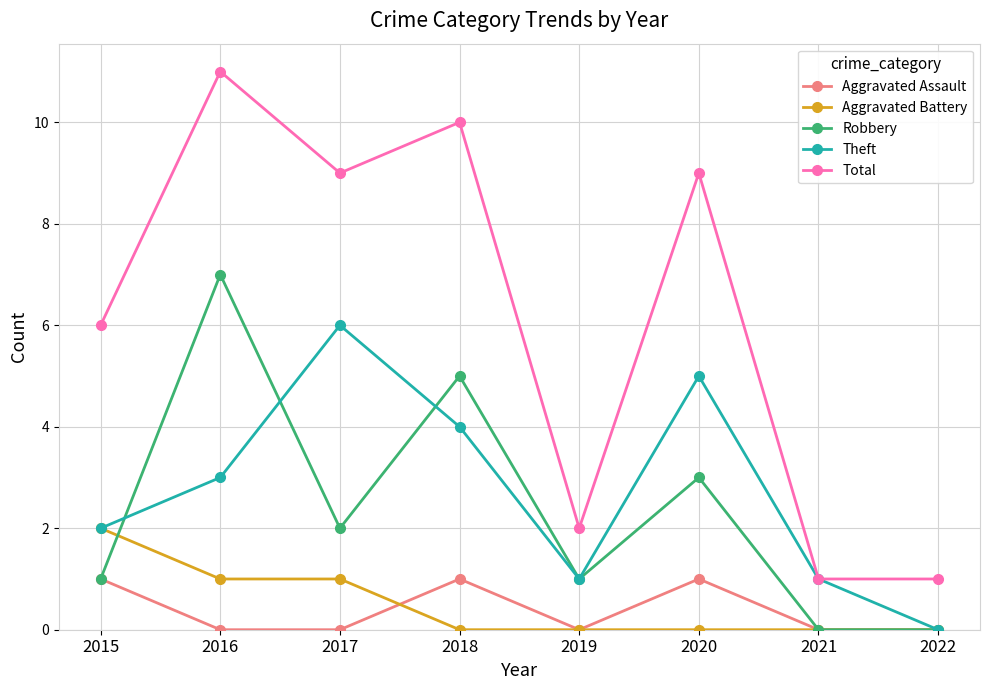

Reading left to right, transcribe all the data shown in this chart.

Aggravated Assault: 2015=1	2016=0	2017=0	2018=1	2019=0	2020=1	2021=0	2022=0
Aggravated Battery: 2015=2	2016=1	2017=1	2018=0	2019=0	2020=0	2021=0	2022=0
Robbery: 2015=1	2016=7	2017=2	2018=5	2019=1	2020=3	2021=0	2022=0
Theft: 2015=2	2016=3	2017=6	2018=4	2019=1	2020=5	2021=1	2022=0
Total: 2015=6	2016=11	2017=9	2018=10	2019=2	2020=9	2021=1	2022=1